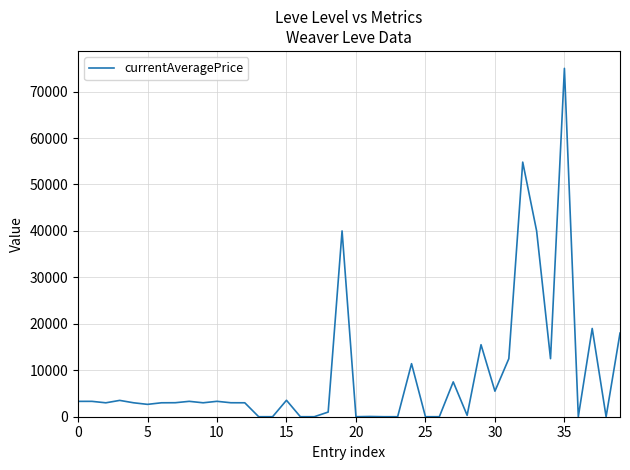

What is the maximum value shown in the chart?

74999